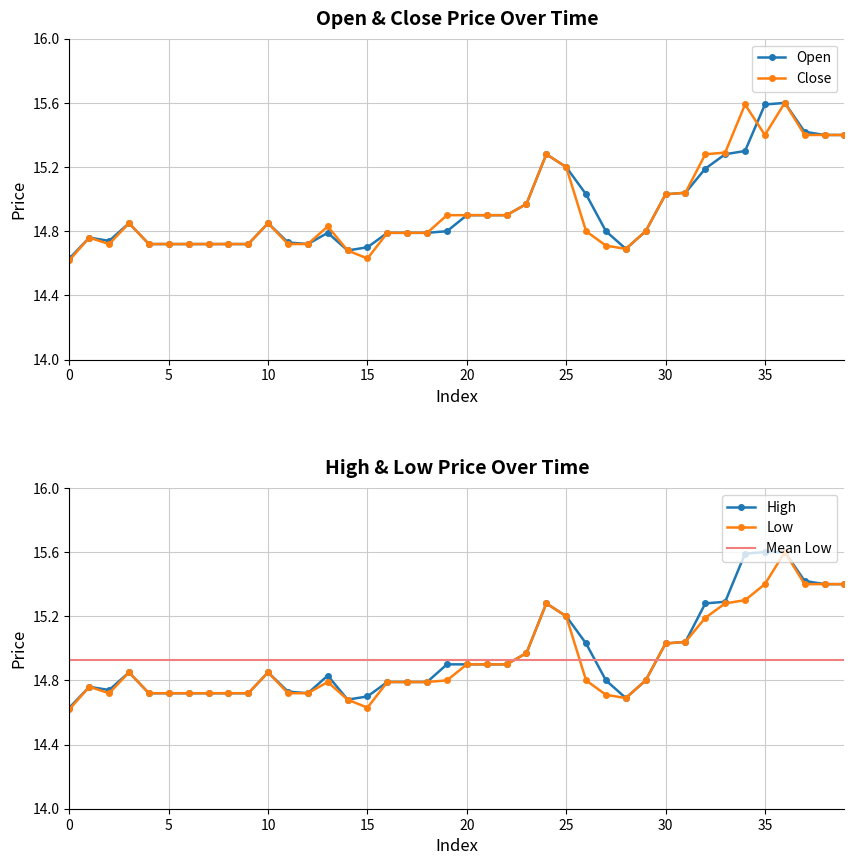

Is it true that open equals 8.1 at 13?

False